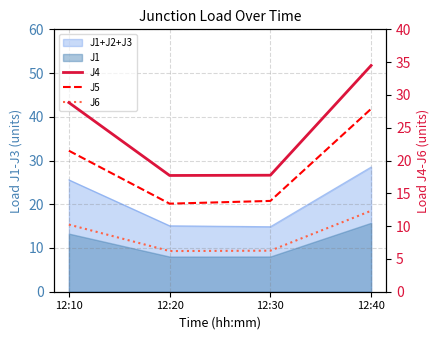

What is the approximate value of J6 at 12:40?

12.3